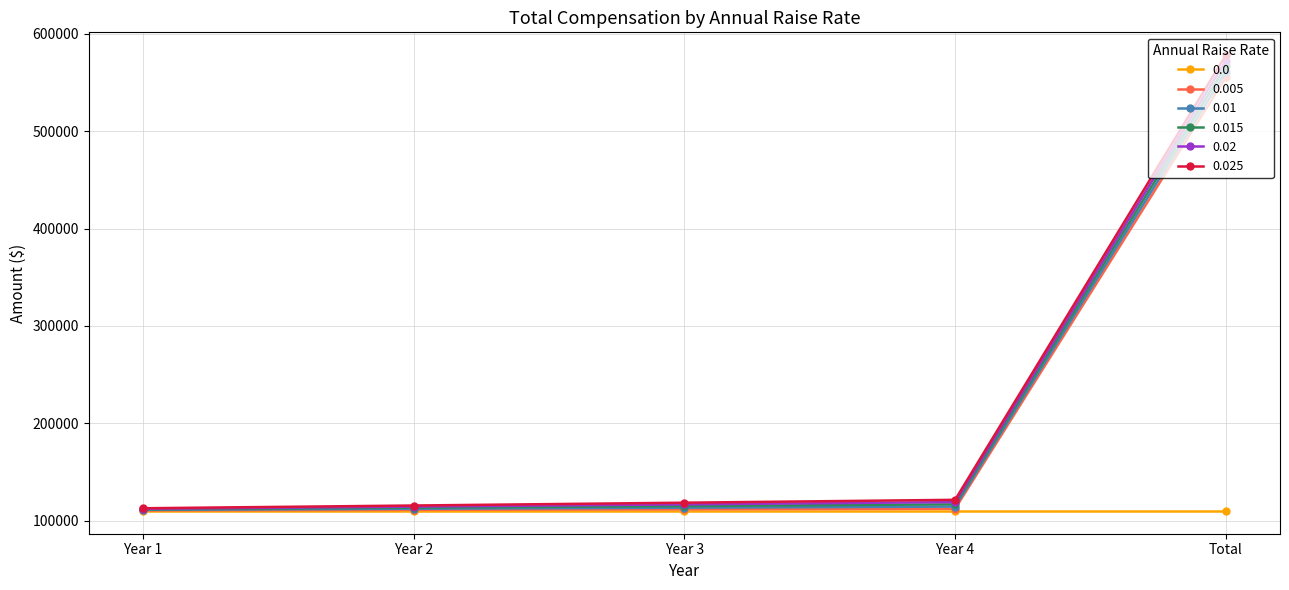

At which category is the sum across all series the highest?

Total